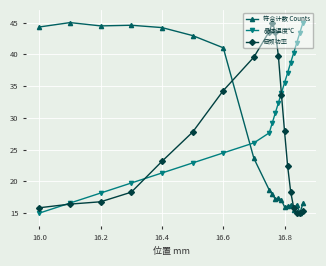

How many times do 晶体温度℃ and 符合计数 Counts cross each other?

1